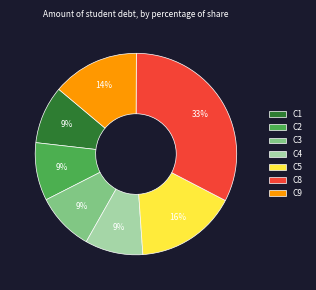

Which category has the biggest portion of the pie?

C8